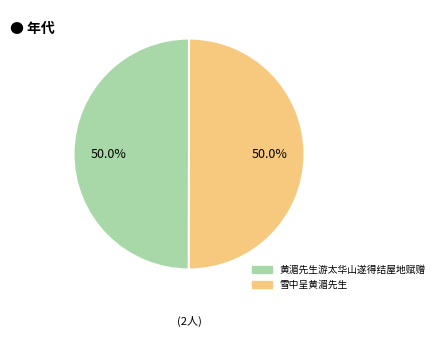

The 黄湄先生游太华山遂得结屋地赋赠 slice represents 42% of the pie. True or false?

False